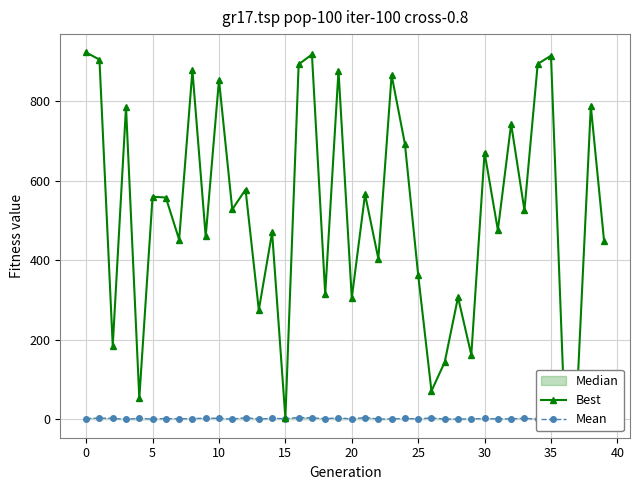

How many values in the Best series are below 528?

20